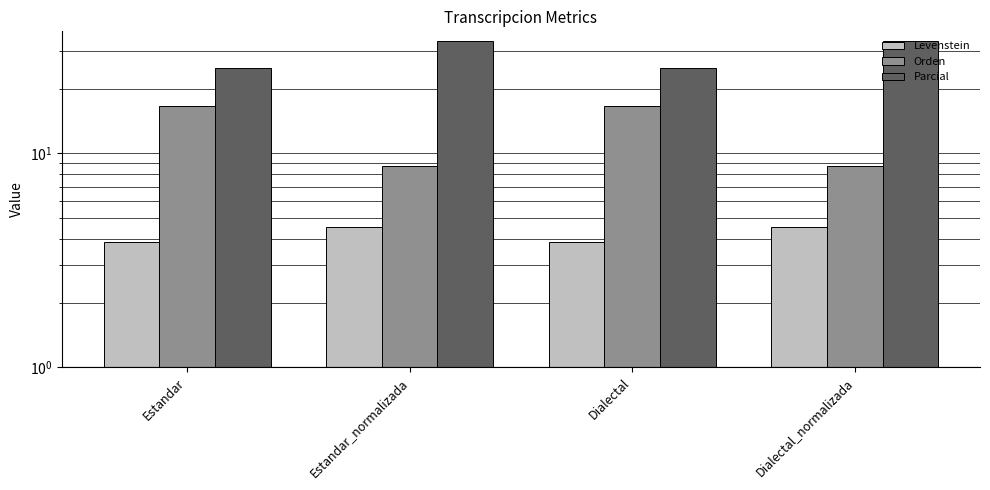

The value of Parcial at Estandar is 25.0. True or false?

True